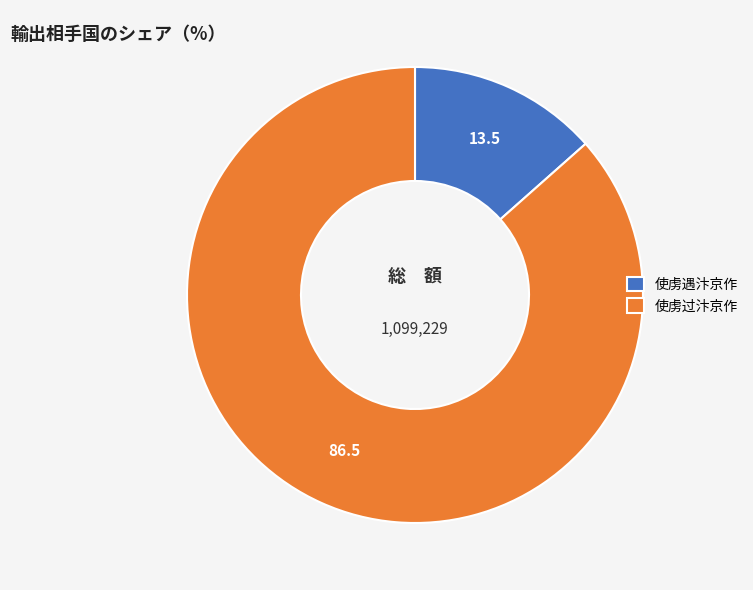

Is 使虏过汴京作 the majority of the pie?

Yes